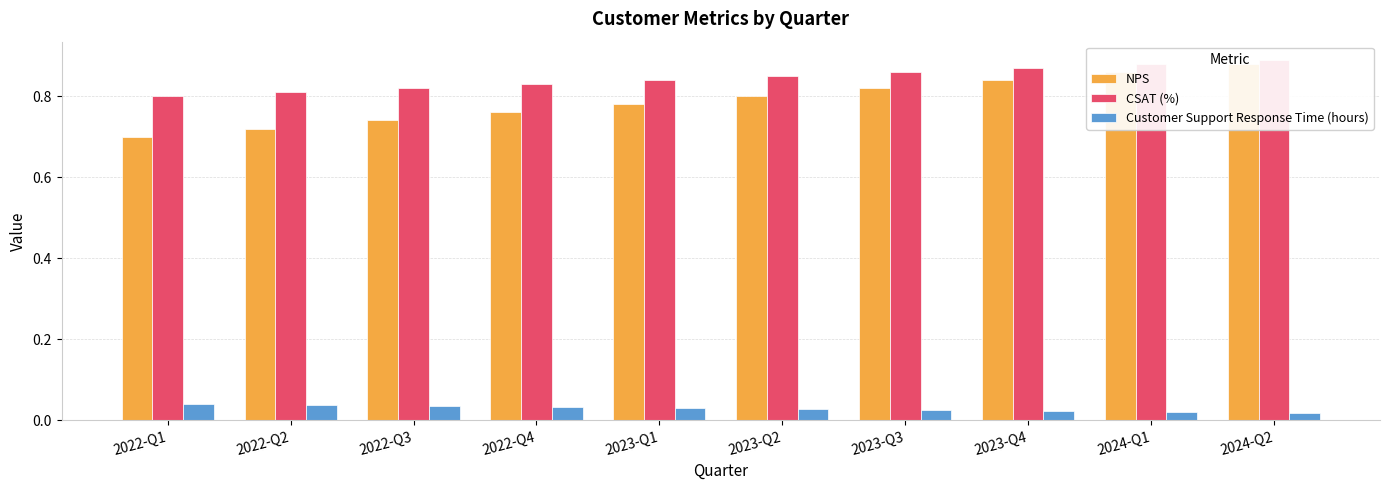

What is the average value of the NPS series?

0.8